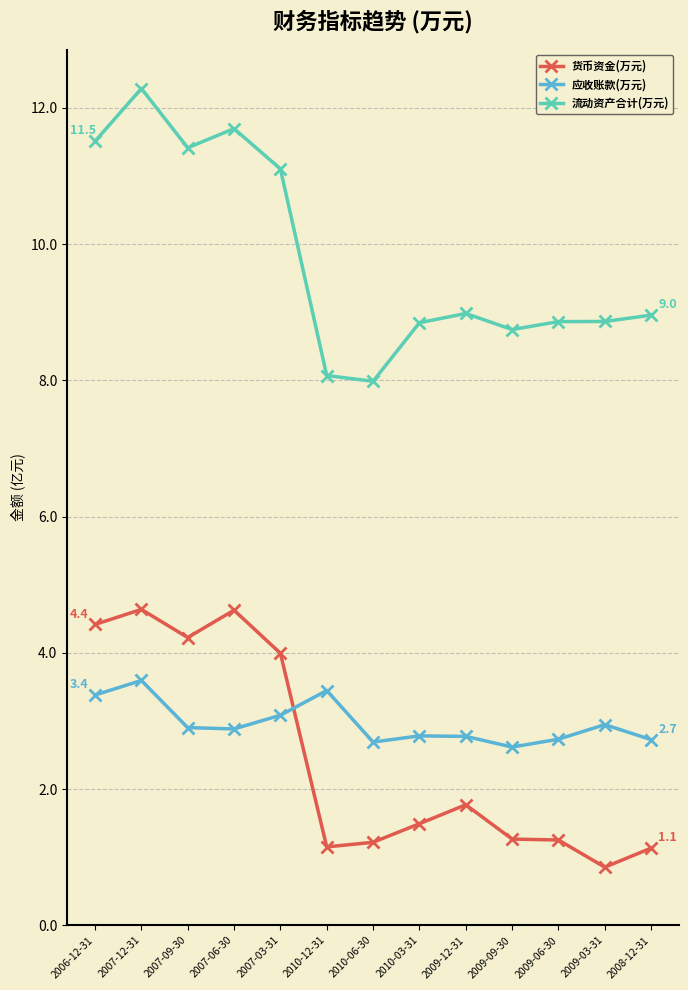

Where does the 流动资产合计(万元) series first go above 8?

2006-12-31